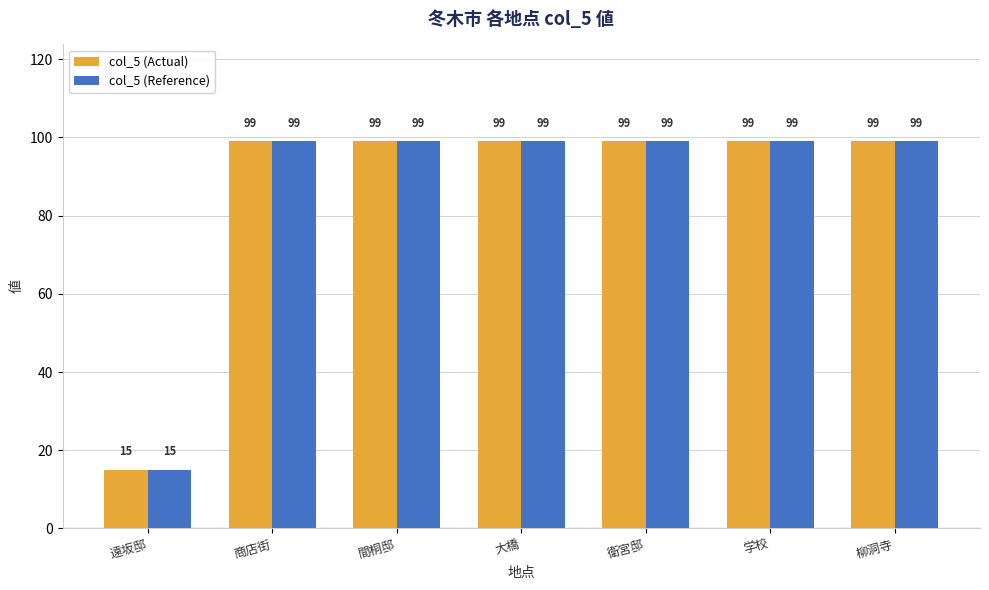

What is the average value of the col_5 (Actual) series?

87